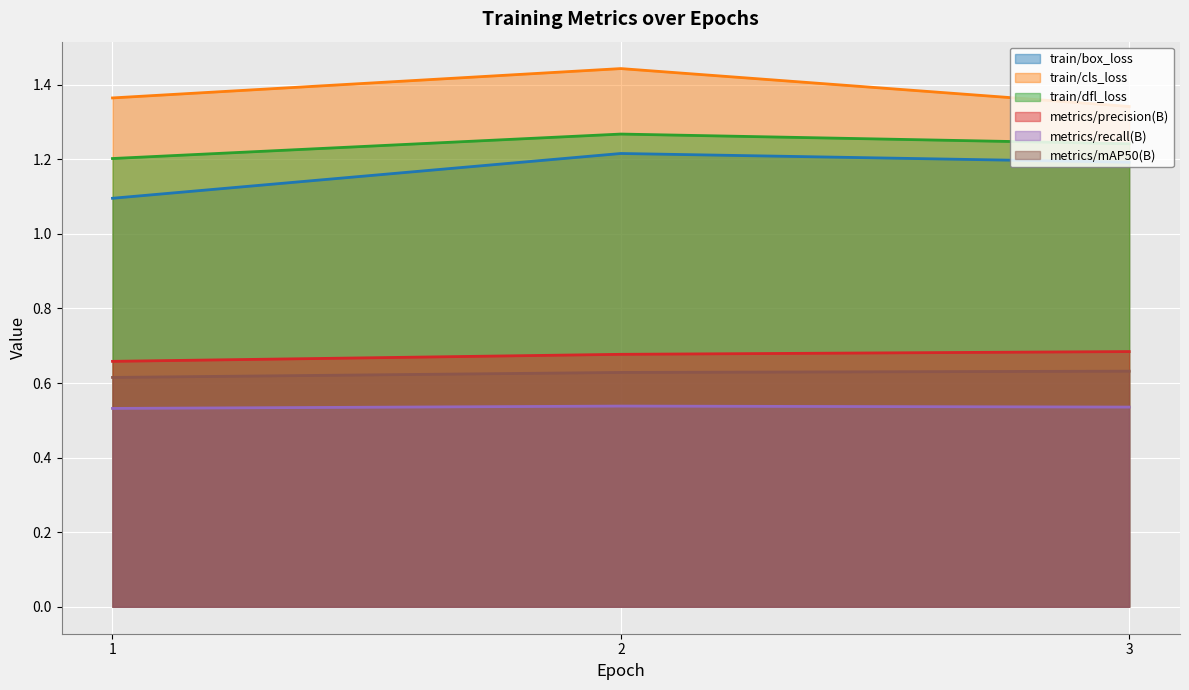

Reading left to right, extract all data points from this chart.

train/box_loss: 1=1.1	2=1.2	3=1.2
train/cls_loss: 1=1.4	2=1.4	3=1.3
train/dfl_loss: 1=1.2	2=1.3	3=1.2
metrics/precision(B): 1=0.7	2=0.7	3=0.7
metrics/recall(B): 1=0.5	2=0.5	3=0.5
metrics/mAP50(B): 1=0.6	2=0.6	3=0.6